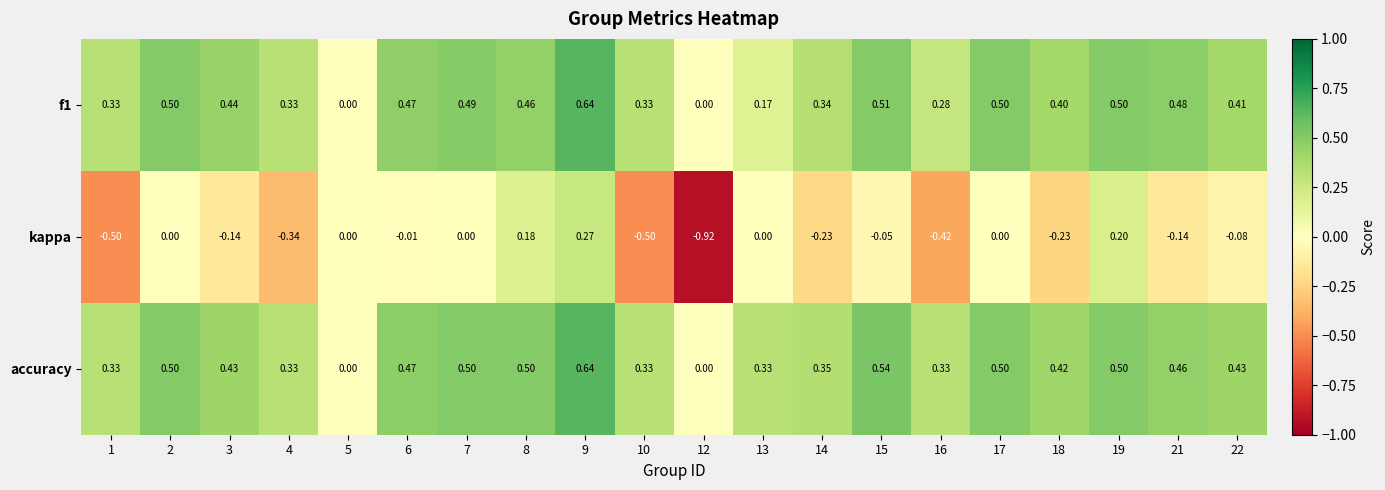

Which series has the largest total across all categories?

accuracy